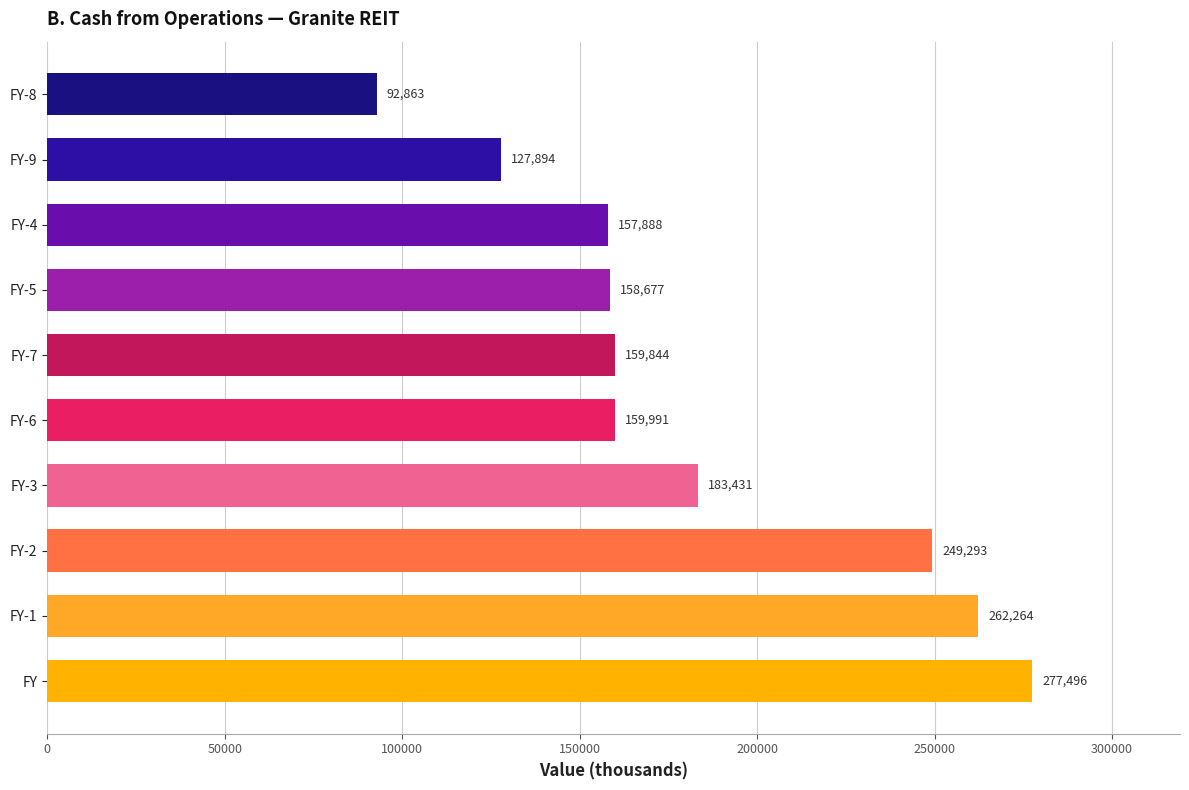

Count the number of data series in this chart.

1